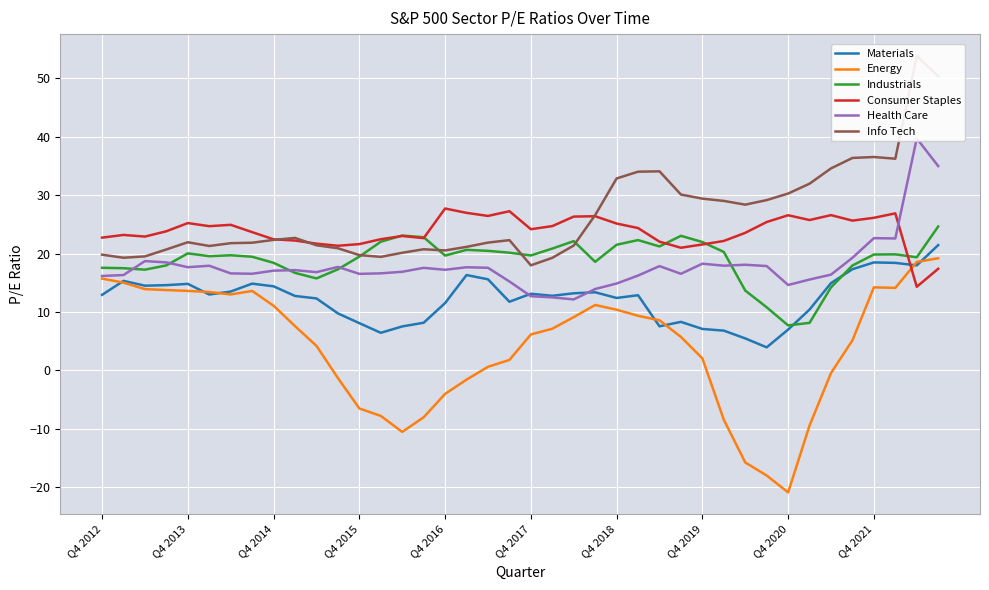

True or false: Materials and Info Tech intersect in this chart.

False